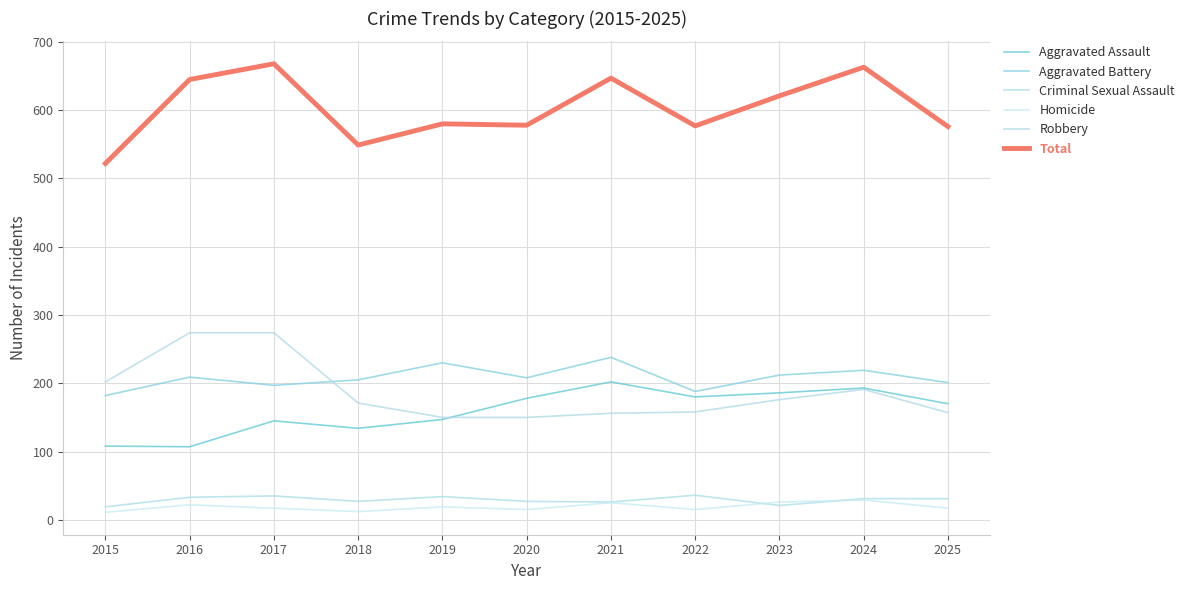

True or false: Total has more than 1 points higher than both neighbors.

True